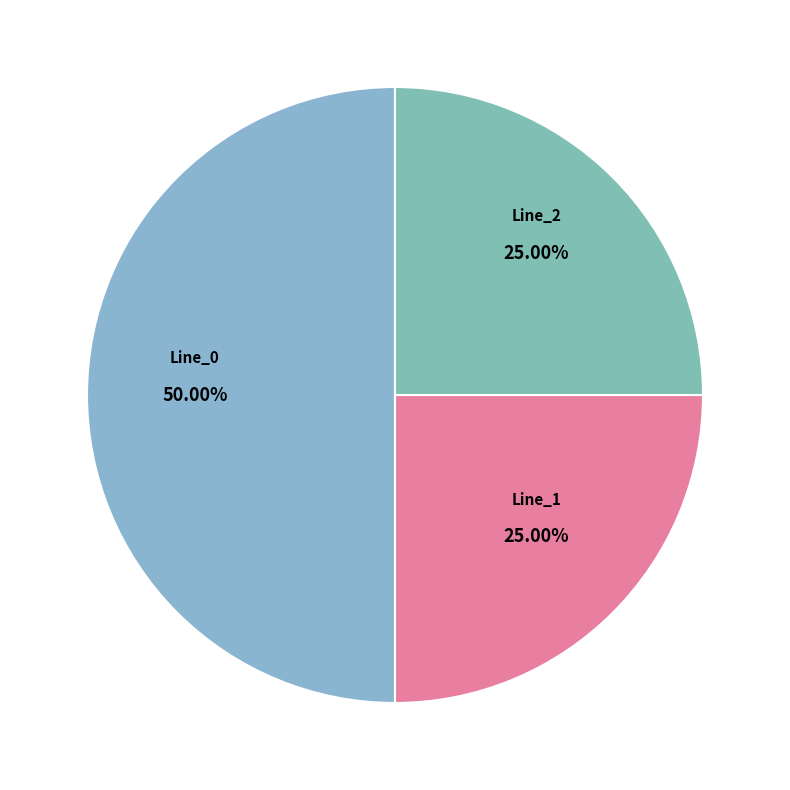

The Line_0 slice represents 39% of the pie. True or false?

False